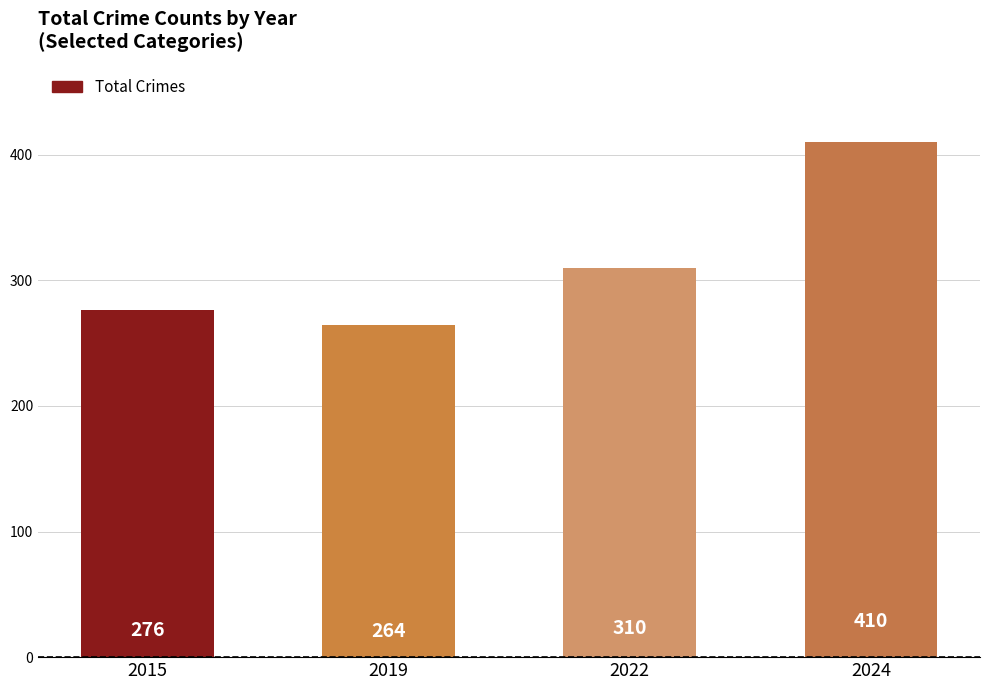

Rank the categories by value from highest to lowest.

2024, 2022, 2015, 2019